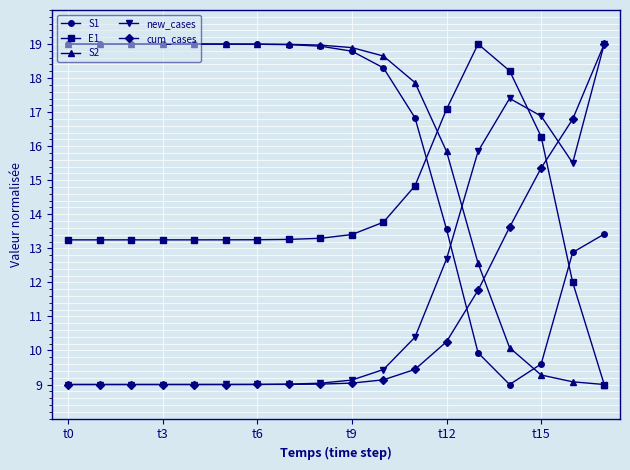

What is the value of the S2 point at the 5th from the left?

19.0